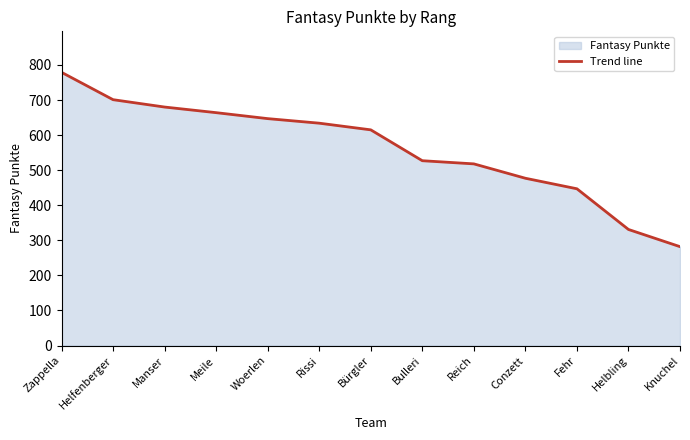

Which label corresponds to the largest value in the chart?

Zappella